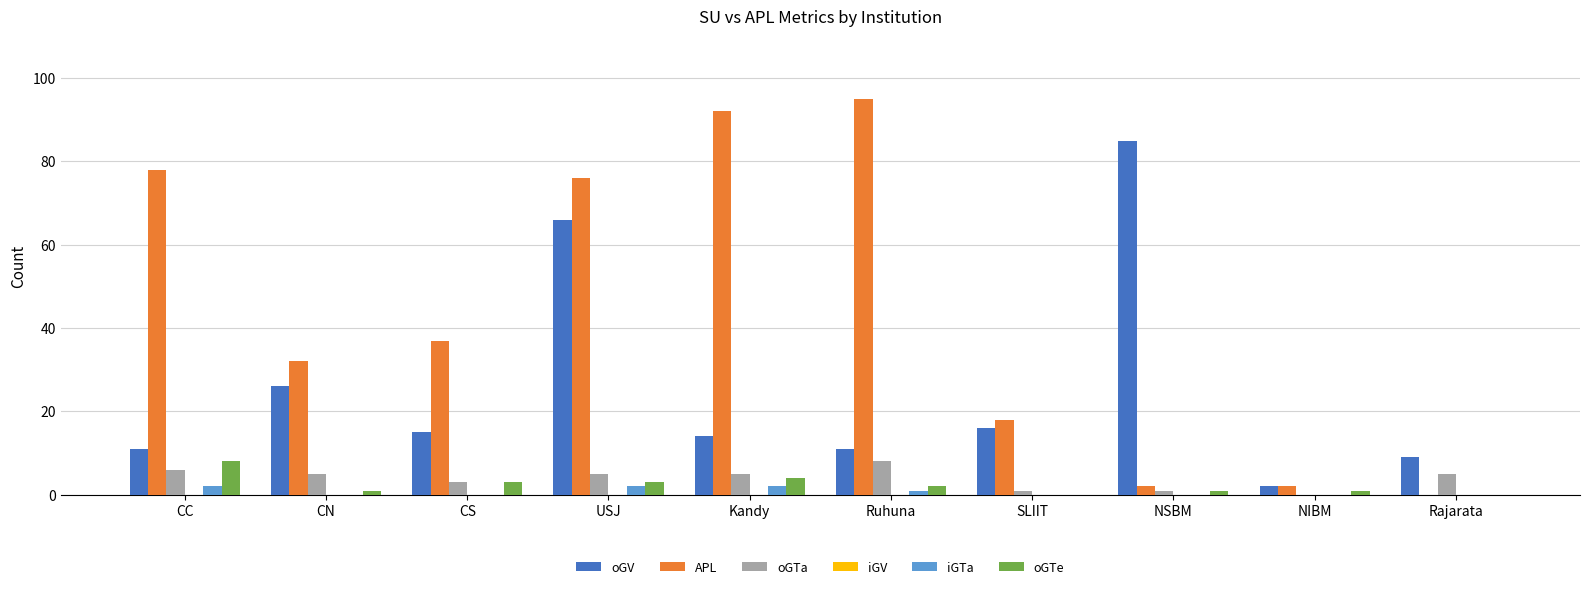

Are the bars horizontal?

No